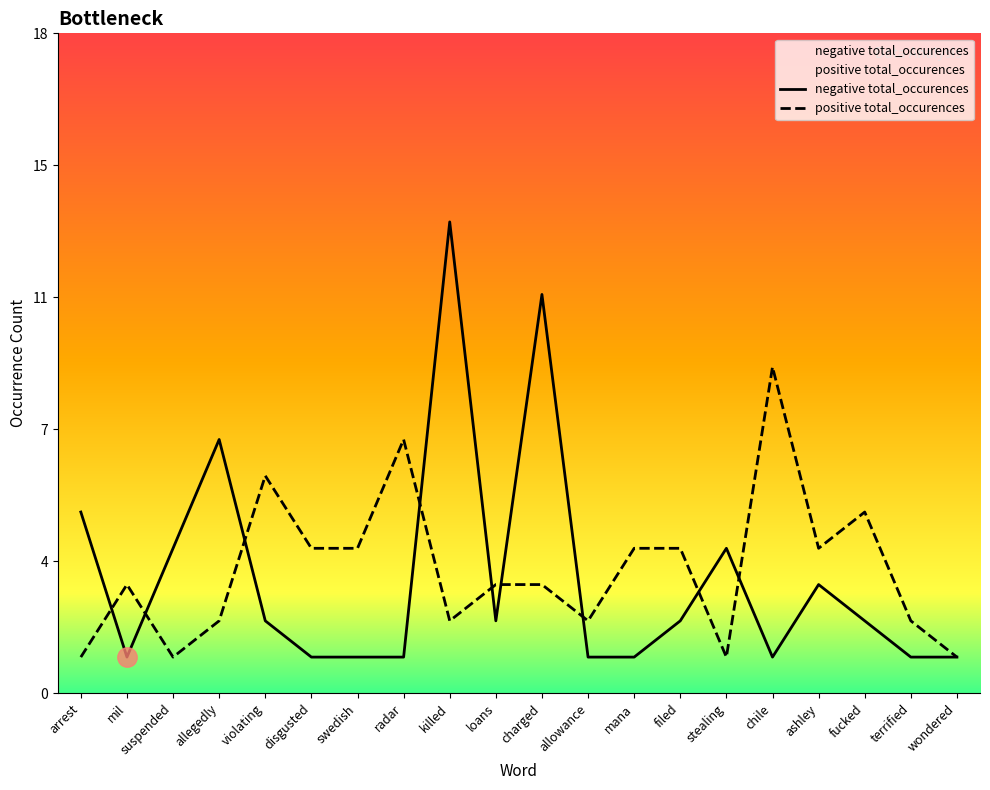

How many data points in negative total_occurences are less than 2?

9